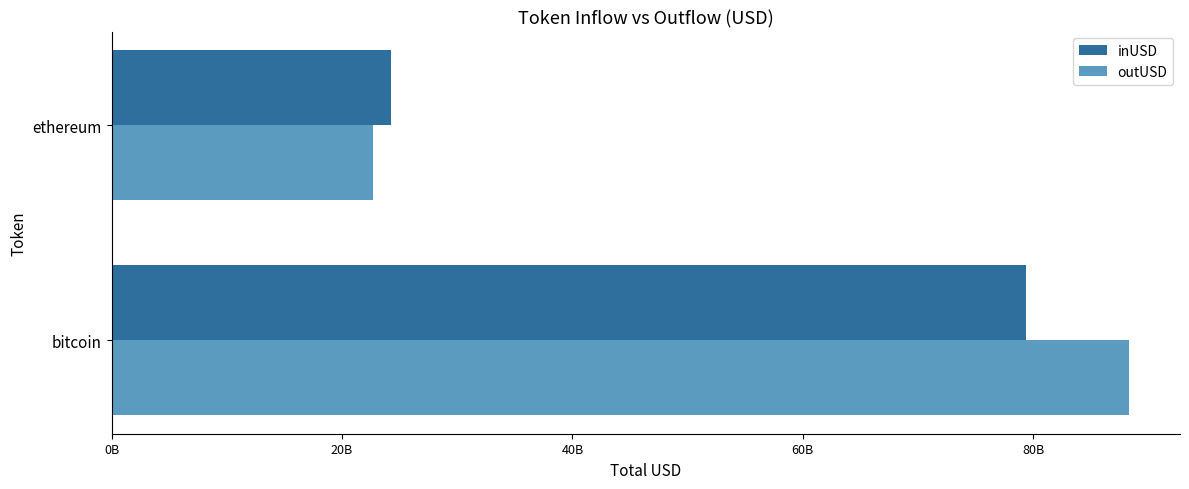

At which category is the sum across all series the highest?

bitcoin